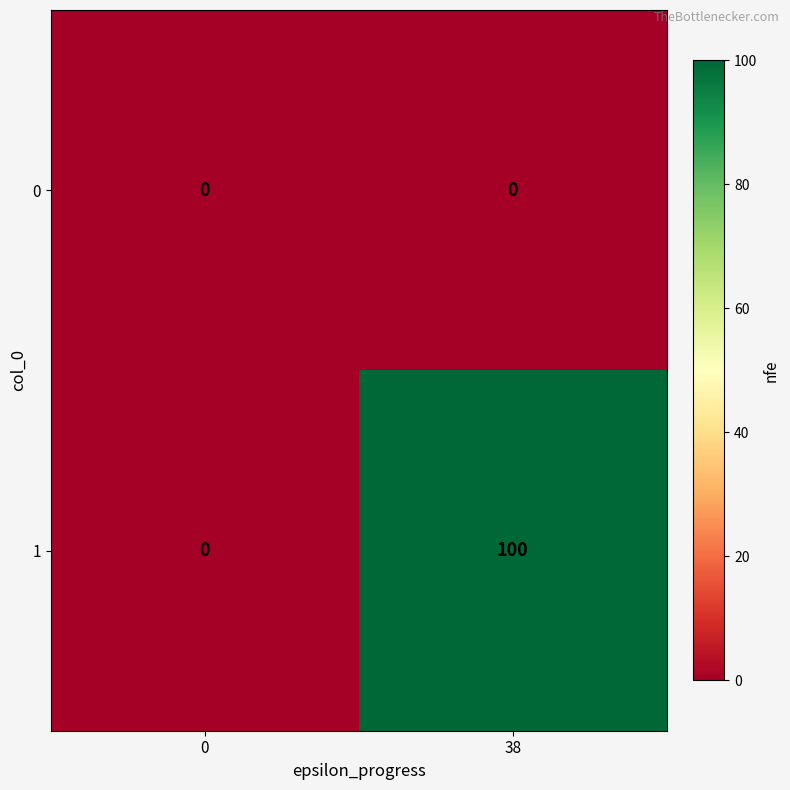

How many data points does each series have?

2